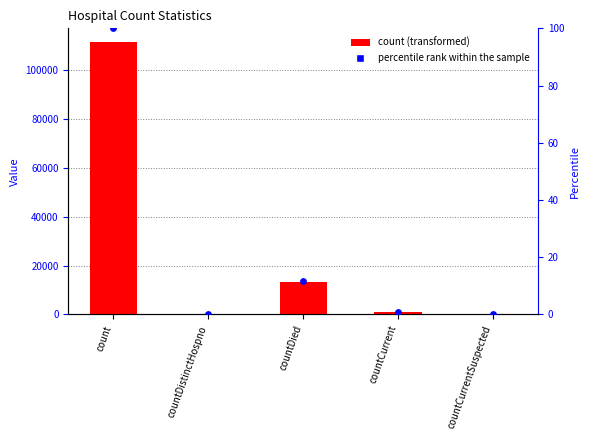

Which series reaches the maximum Y coordinate?

count